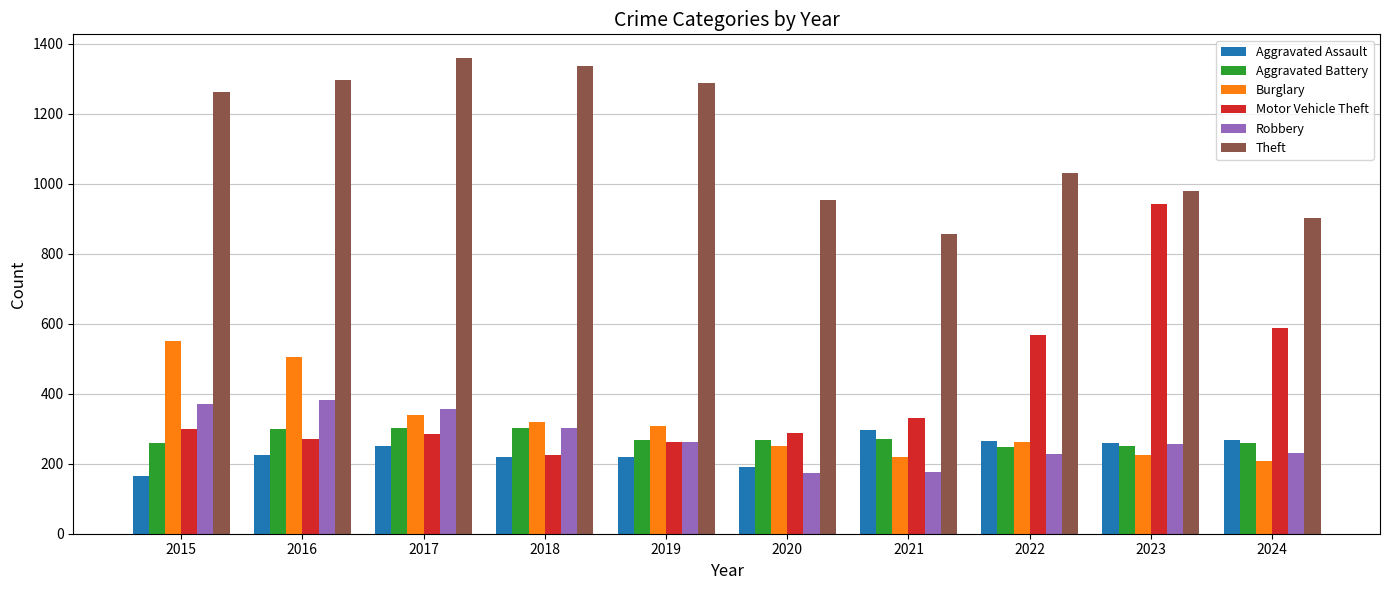

Where is Theft nearest to the value 1107?

2022